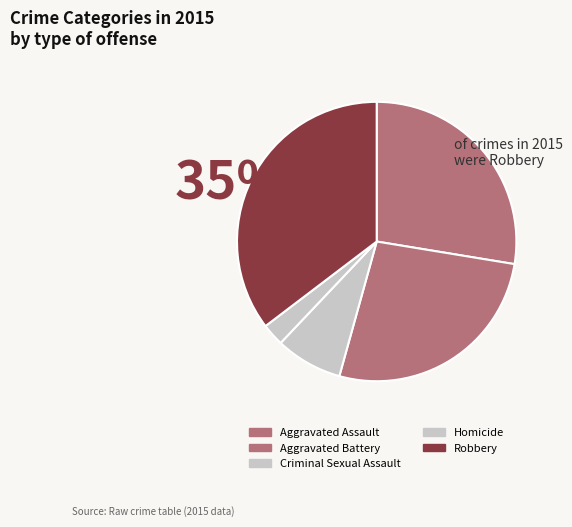

How many segments does this pie chart have?

5